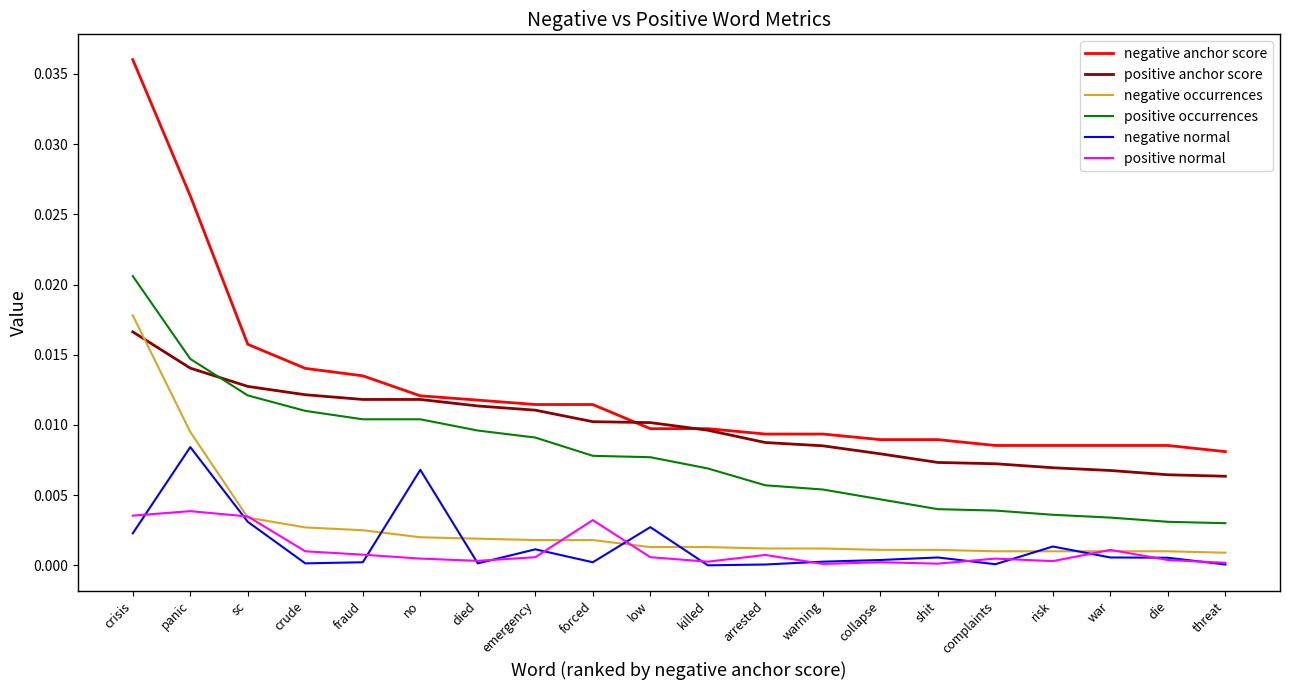

How many negative anchor score values are between 0 and 1?

20